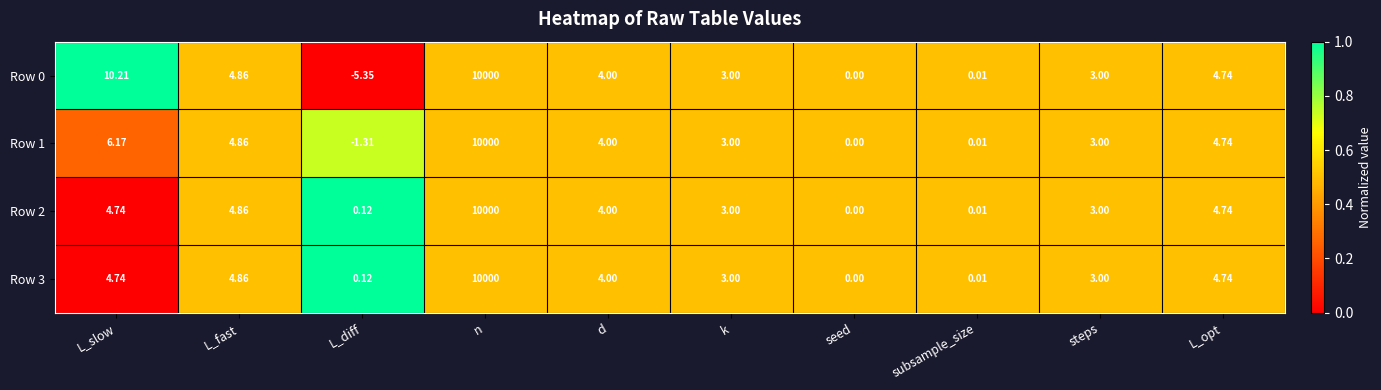

Is the value of Row 0 at d greater than the value of Row 1 at k?

Yes